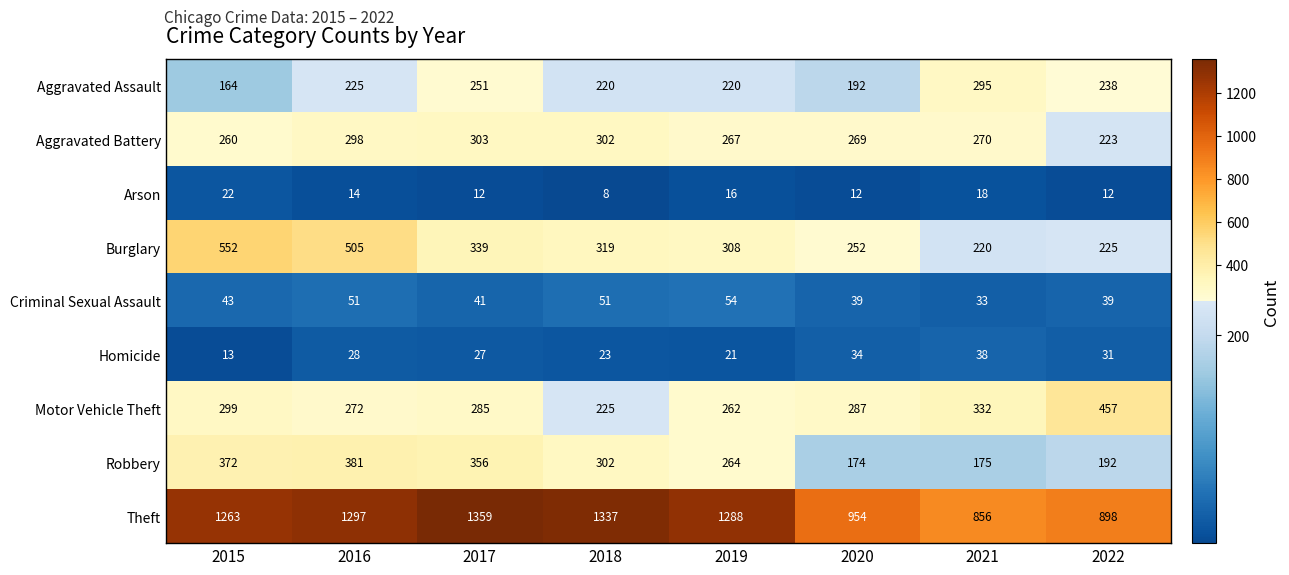

At which category is the sum across all series the highest?

2016